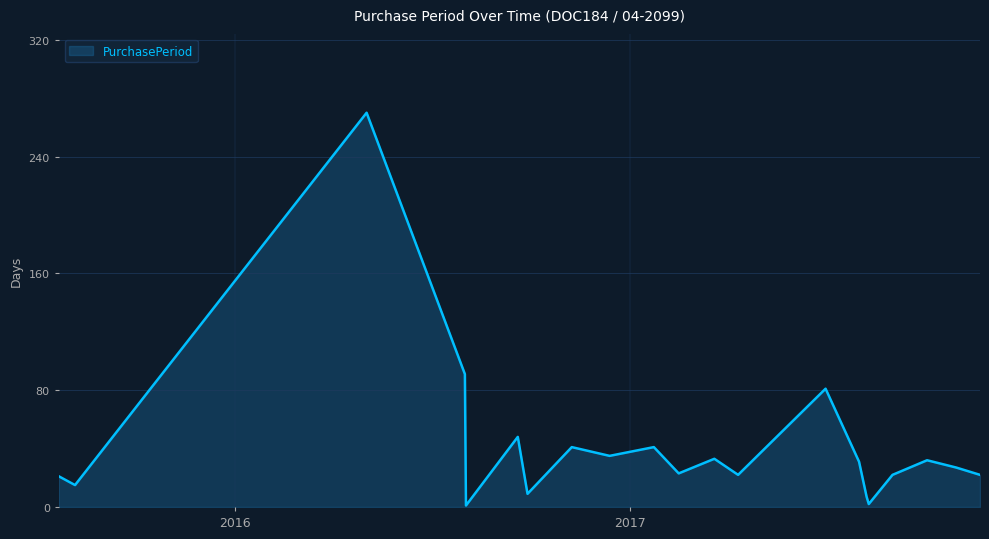

What is the difference between the maximum and minimum values?

269